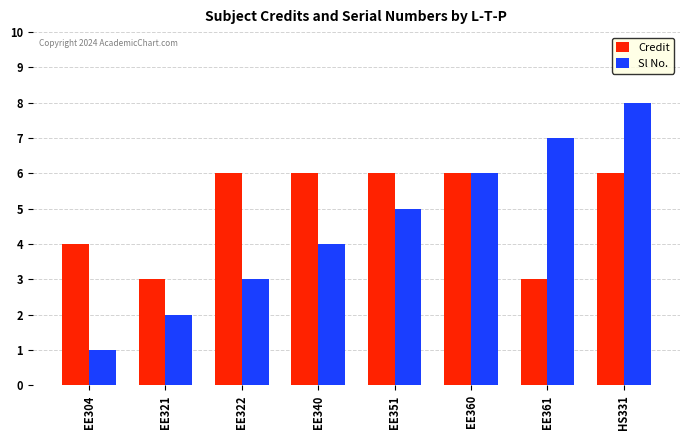

At which category does the chart reach its minimum across all series?

EE304